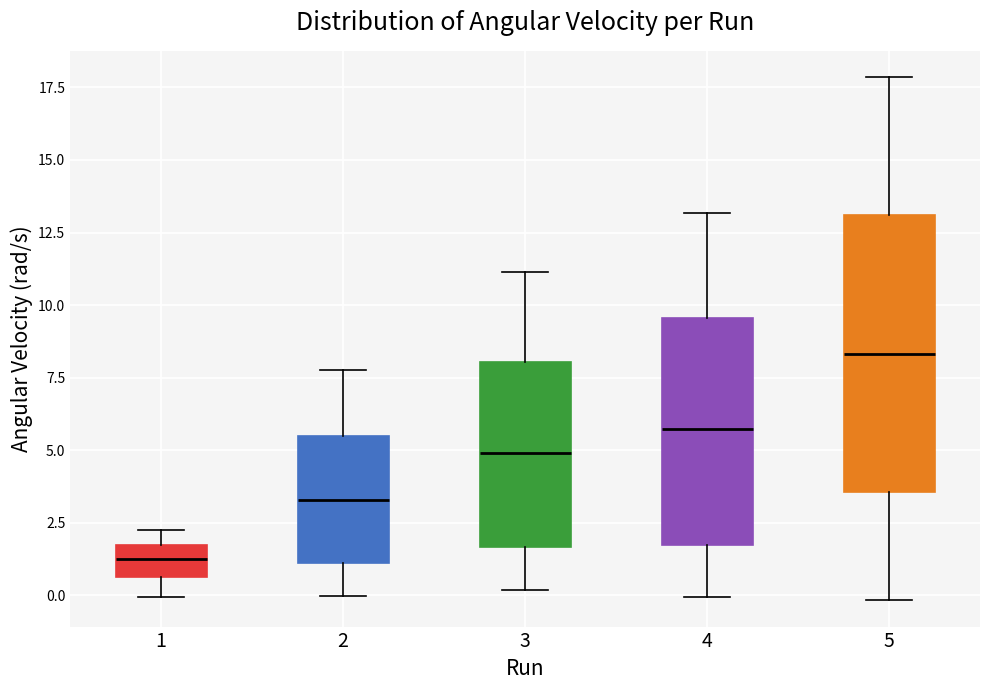

Where is the lower edge of the box at x = 5 on the y-axis? The values are not printed on the chart, so give them approximately, as read against the axis.

3.5